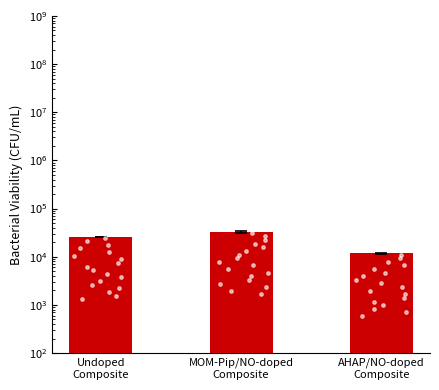

Approximately how many times larger is the value at Undoped
Composite compared to AHAP/NO-doped
Composite?

2.2